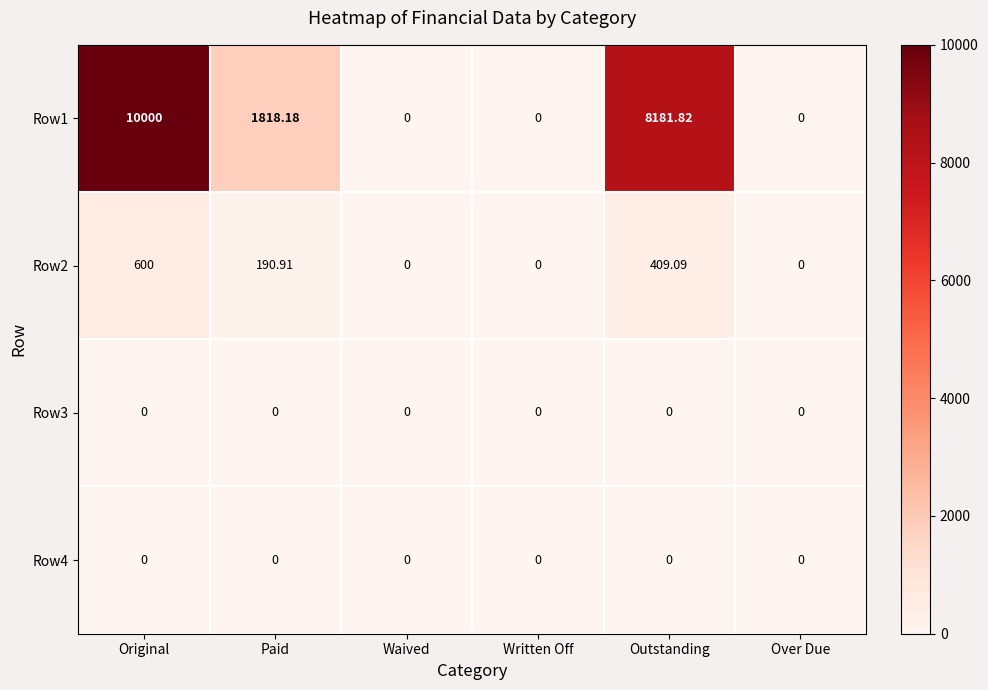

At which label does Row2 reach its peak?

Original